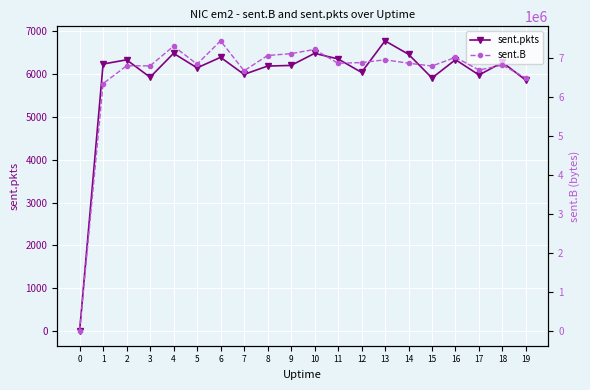

In sent.B, how many points are lower than both neighbors (excluding endpoints)?

6